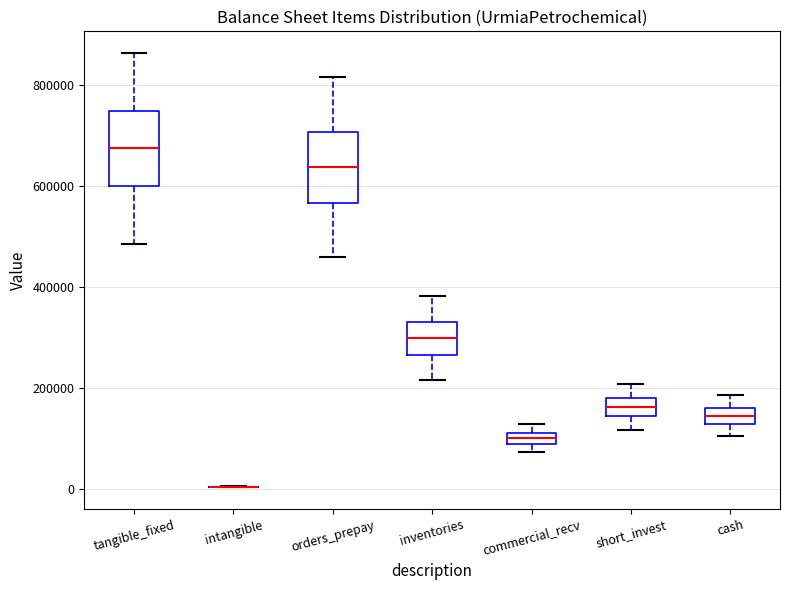

Where does the median line of the box for inventories sit on the y-axis? The values are not printed on the chart, so give them approximately, as read against the axis.

300000